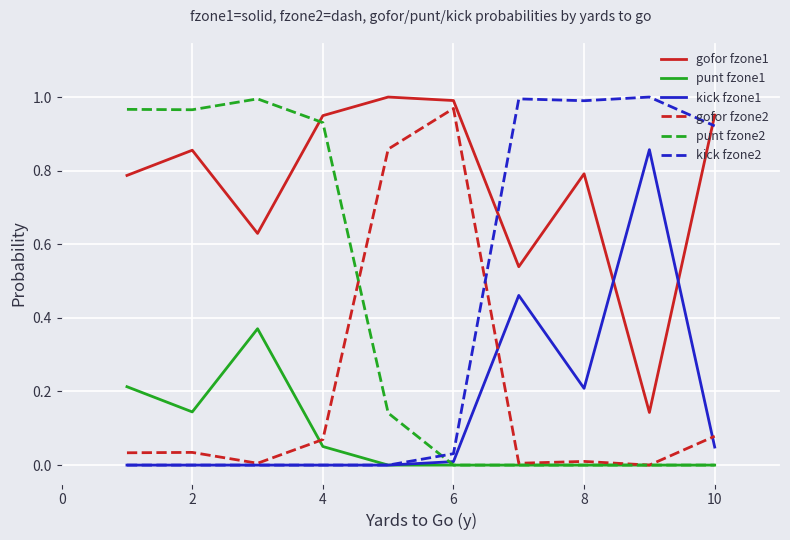

What are all the series names shown in the legend?

gofor fzone1, punt fzone1, kick fzone1, gofor fzone2, punt fzone2, kick fzone2